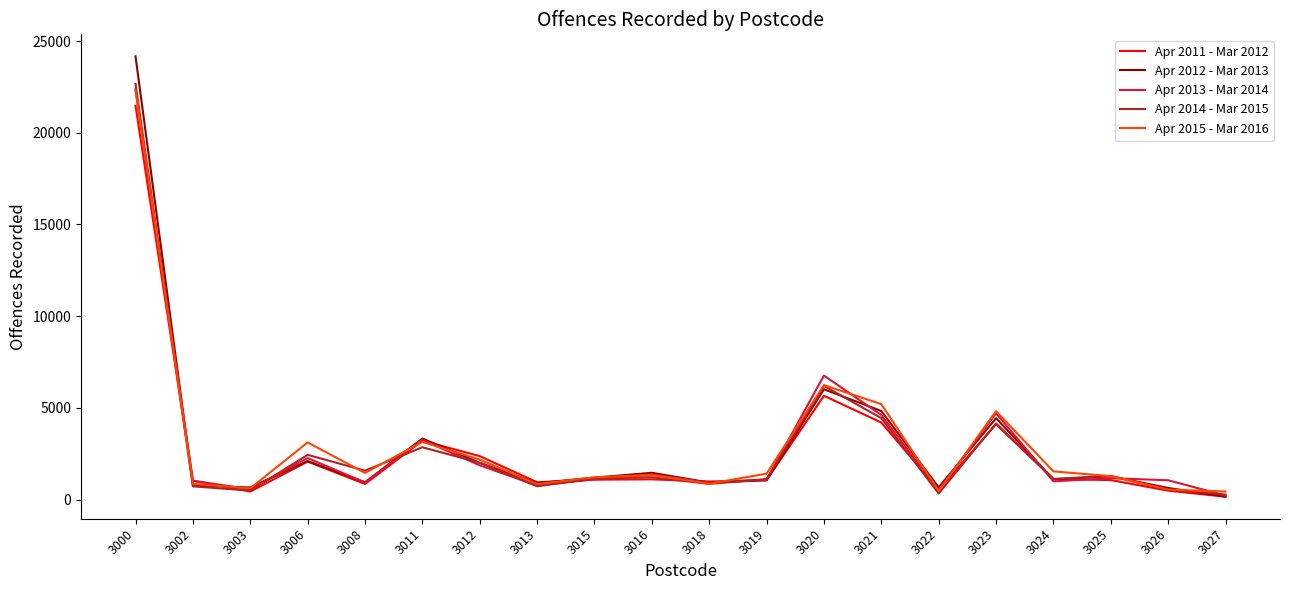

Which category has the highest value across all series?

3000